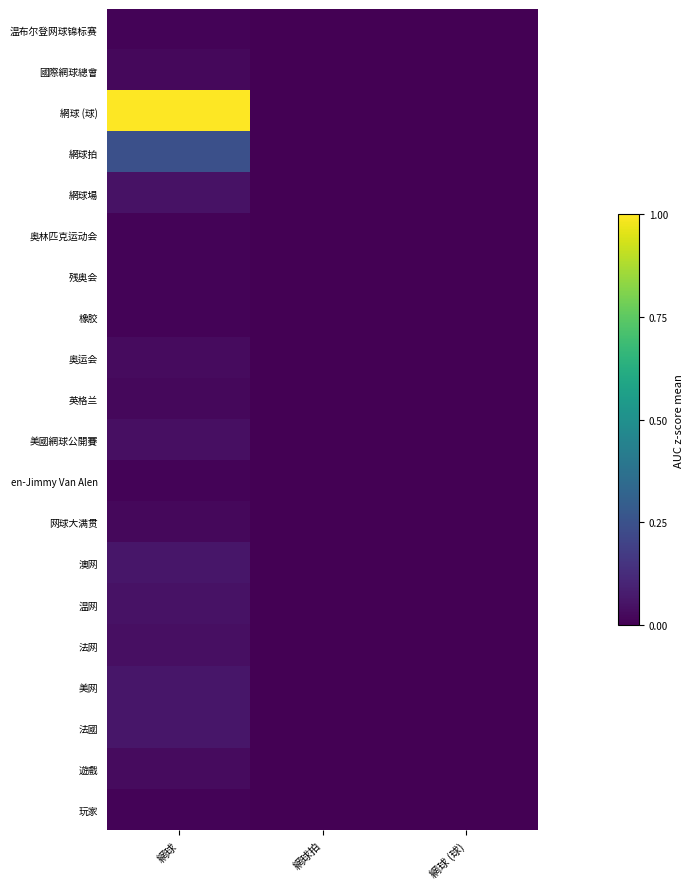

Reading left to right, what are all the values shown in this chart?

温布尔登网球锦标赛: 網球=0.0	網球拍=0.0	網球 (球)=0.0
國際網球總會: 網球=0.0	網球拍=0.0	網球 (球)=0.0
網球 (球): 網球=1.0	網球拍=0.0	網球 (球)=0.0
網球拍: 網球=0.2	網球拍=0.0	網球 (球)=0.0
網球場: 網球=0.0	網球拍=0.0	網球 (球)=0.0
奥林匹克运动会: 網球=0.0	網球拍=0.0	網球 (球)=0.0
残奥会: 網球=0.0	網球拍=0.0	網球 (球)=0.0
橡胶: 網球=0.0	網球拍=0.0	網球 (球)=0.0
奥运会: 網球=0.0	網球拍=0.0	網球 (球)=0.0
英格兰: 網球=0.0	網球拍=0.0	網球 (球)=0.0
美國網球公開賽: 網球=0.0	網球拍=0.0	網球 (球)=0.0
en-Jimmy Van Alen: 網球=0.0	網球拍=0.0	網球 (球)=0.0
网球大满贯: 網球=0.0	網球拍=0.0	網球 (球)=0.0
澳网: 網球=0.1	網球拍=0.0	網球 (球)=0.0
温网: 網球=0.0	網球拍=0.0	網球 (球)=0.0
法网: 網球=0.0	網球拍=0.0	網球 (球)=0.0
美网: 網球=0.1	網球拍=0.0	網球 (球)=0.0
法國: 網球=0.1	網球拍=0.0	網球 (球)=0.0
遊戲: 網球=0.0	網球拍=0.0	網球 (球)=0.0
玩家: 網球=0.0	網球拍=0.0	網球 (球)=0.0